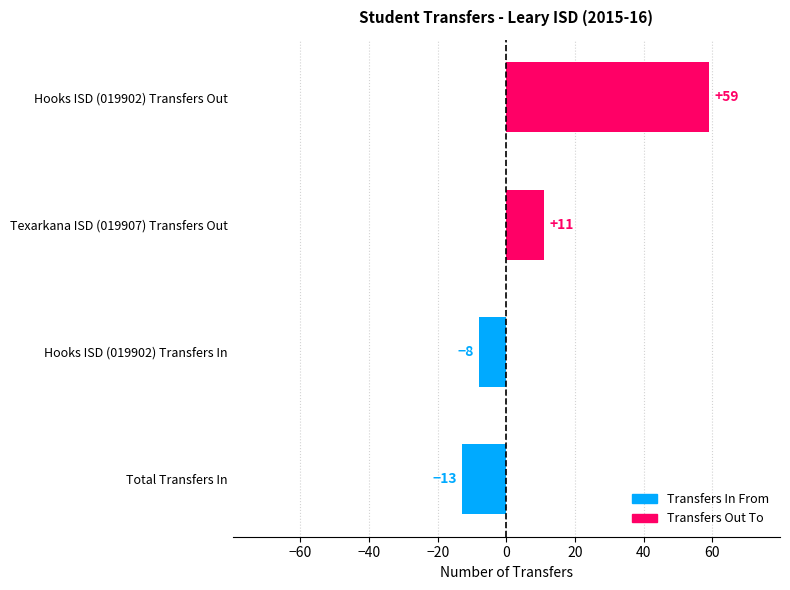

What is the difference between the maximum and minimum values in the Transfers Out To series?

48